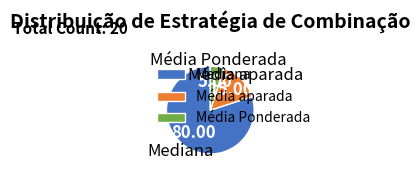

What is the smallest slice in the pie chart?

Média Ponderada